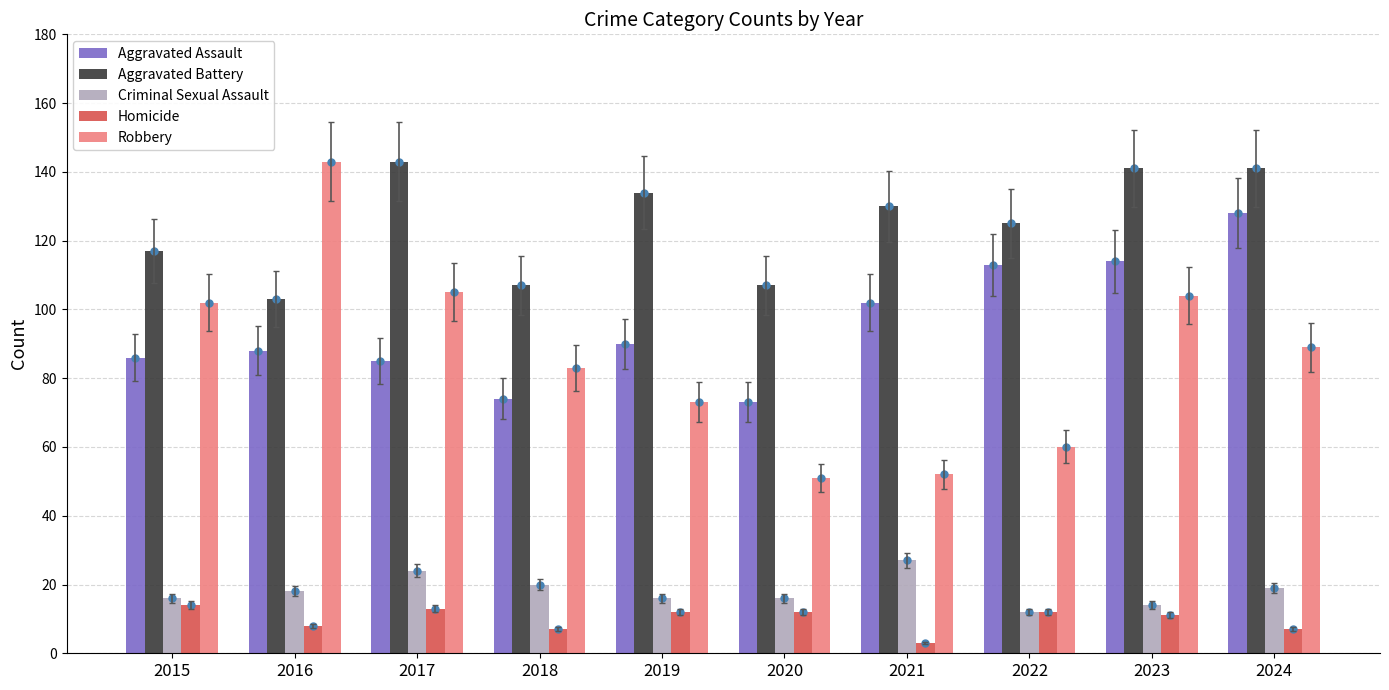

What is the sum of the Aggravated Battery values at 2016 and 2019?

237